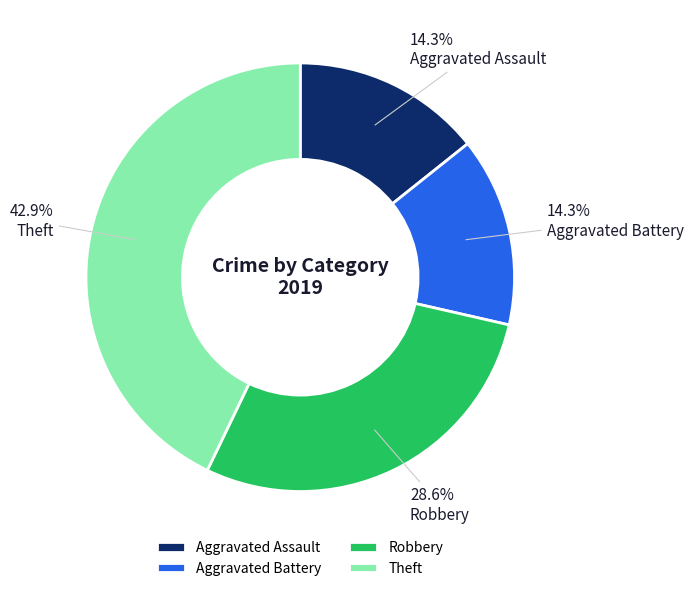

How many slices are in this pie chart?

4